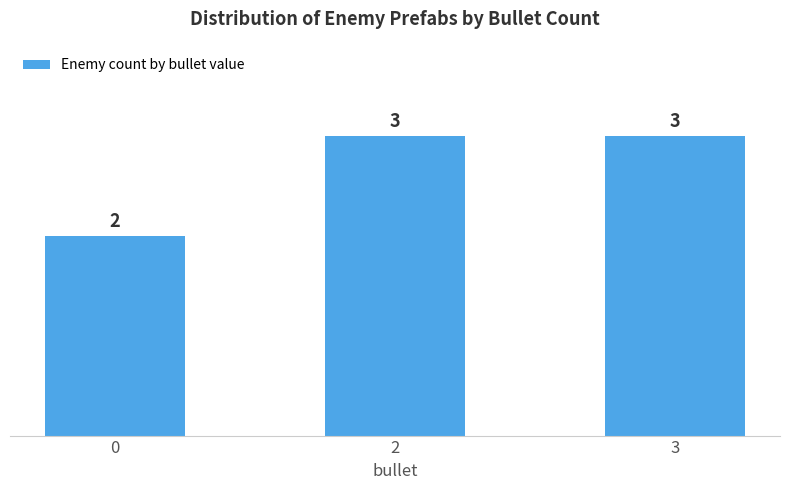

Is it true that the value at 0 is 1?

False